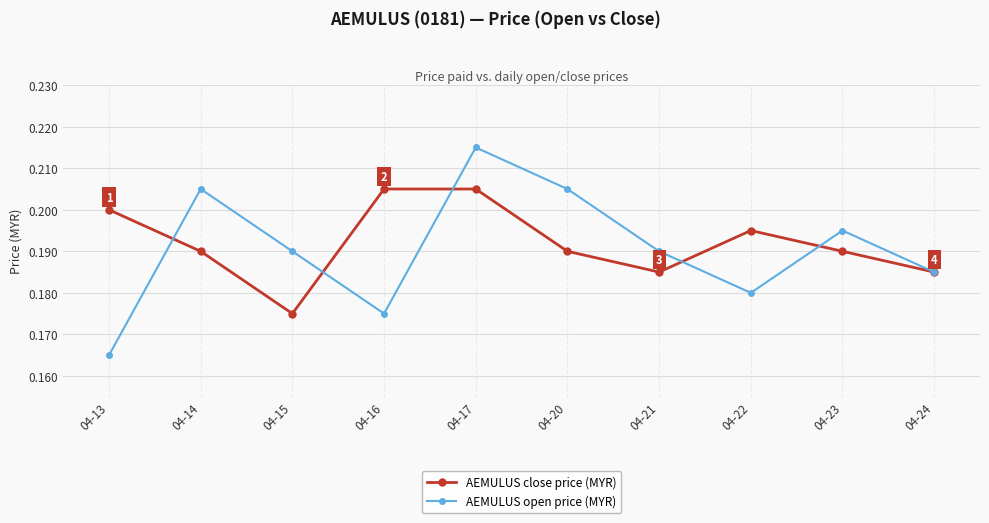

At which label is AEMULUS open price (MYR) closest to 0?

04-13